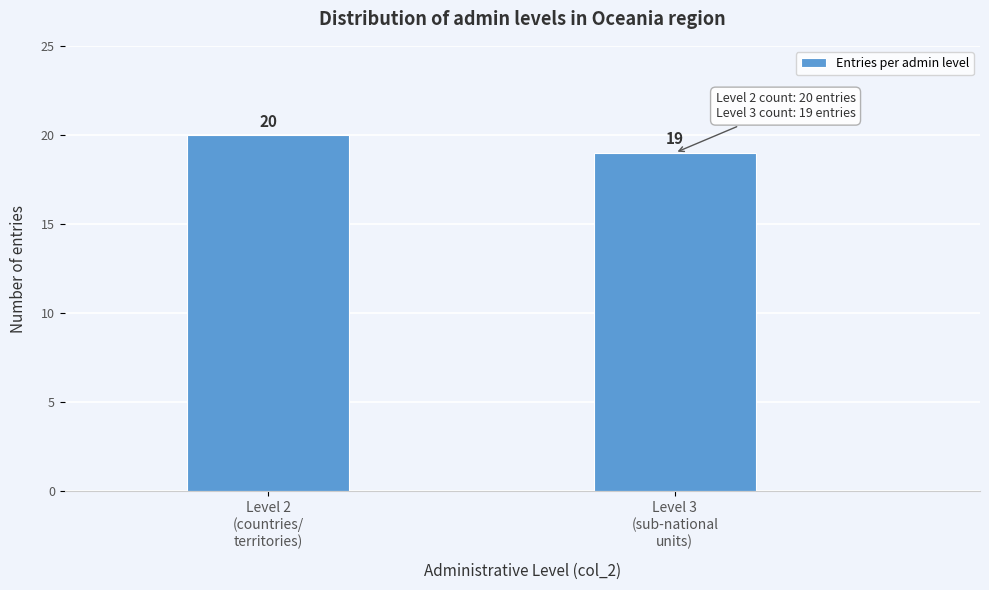

Reading right to left, list all the values displayed in this chart.

19	20